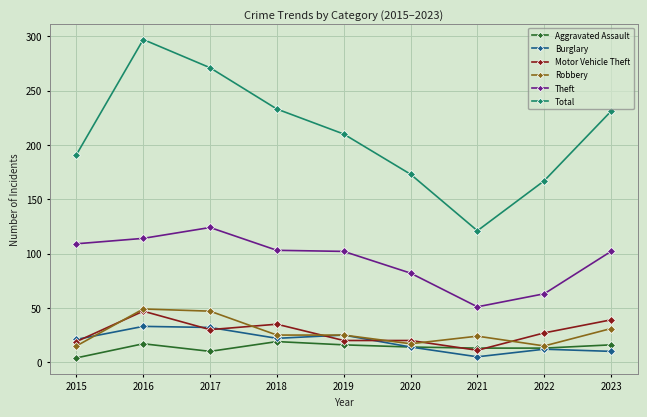

The Burglary series shows 10 at 2023. True or false?

True